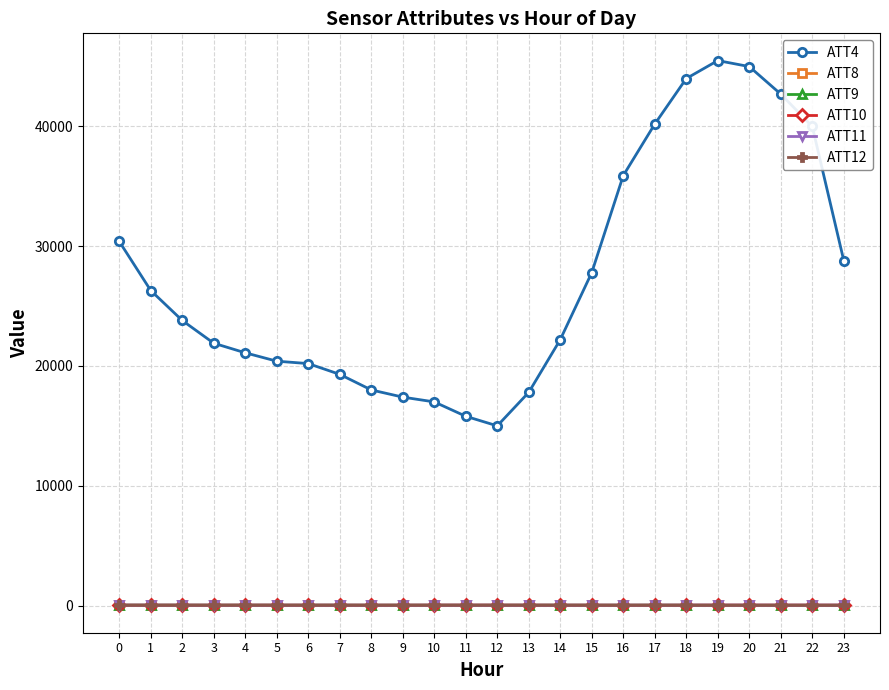

True or false: ATT8 has more than 0 interior local peaks.

True